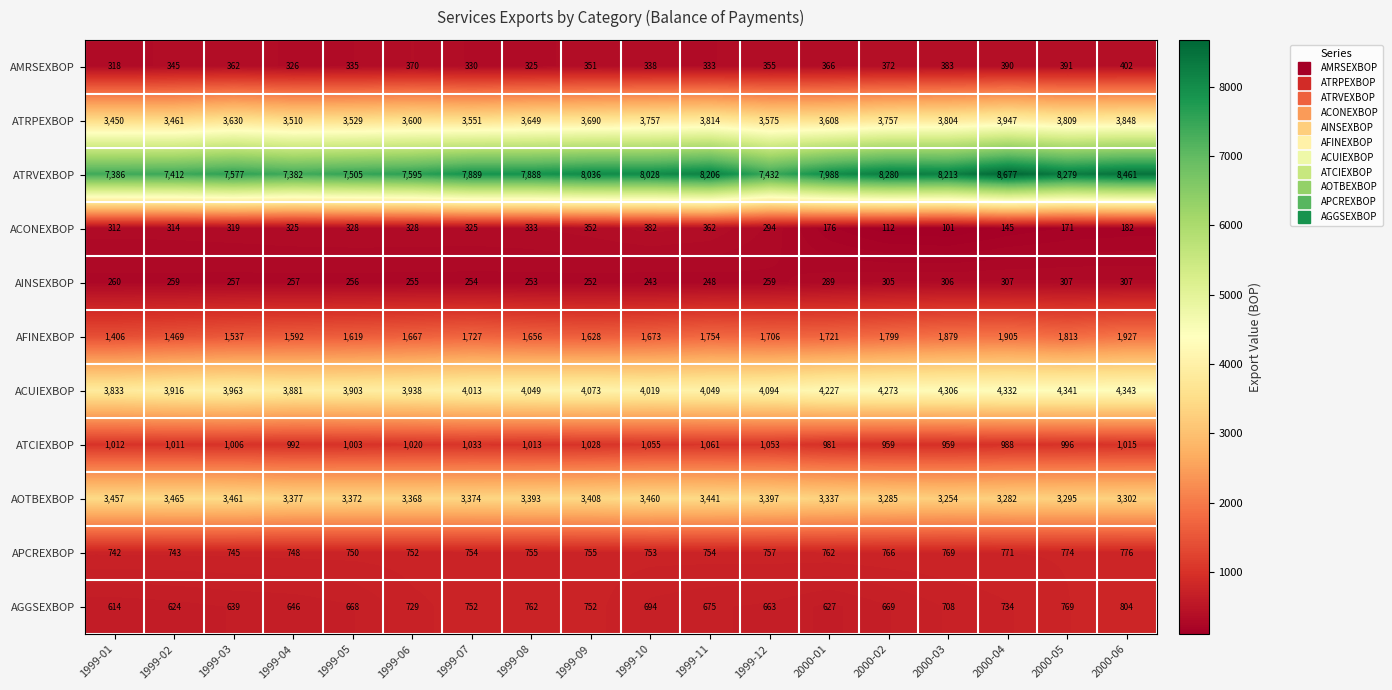

What is the difference between the highest and lowest values at 1999-08?

7635